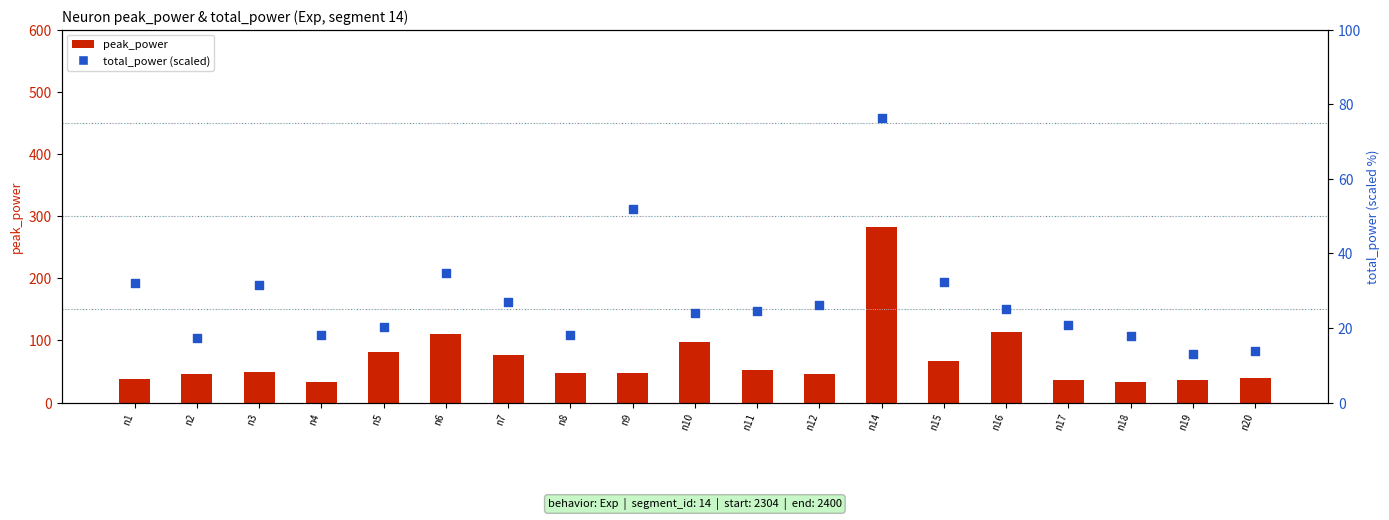

Which series has the largest total across all categories?

peak_power